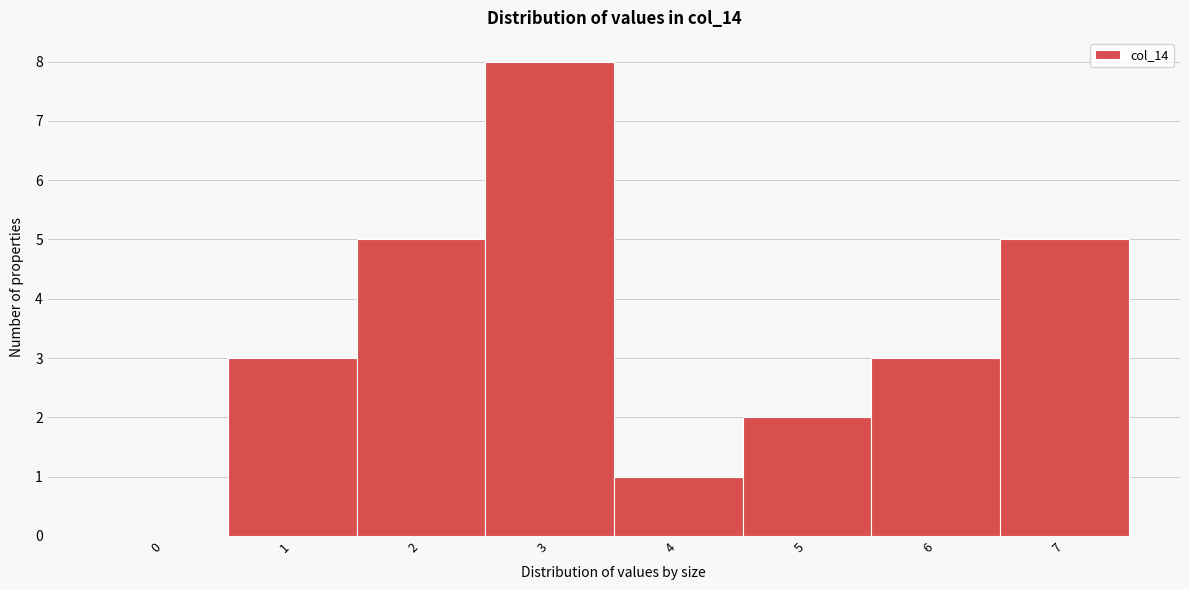

What is the height of the bar covering 5.5 to 6.5 on the x-axis? The values are not printed on the chart, so give them approximately, as read against the axis.

3